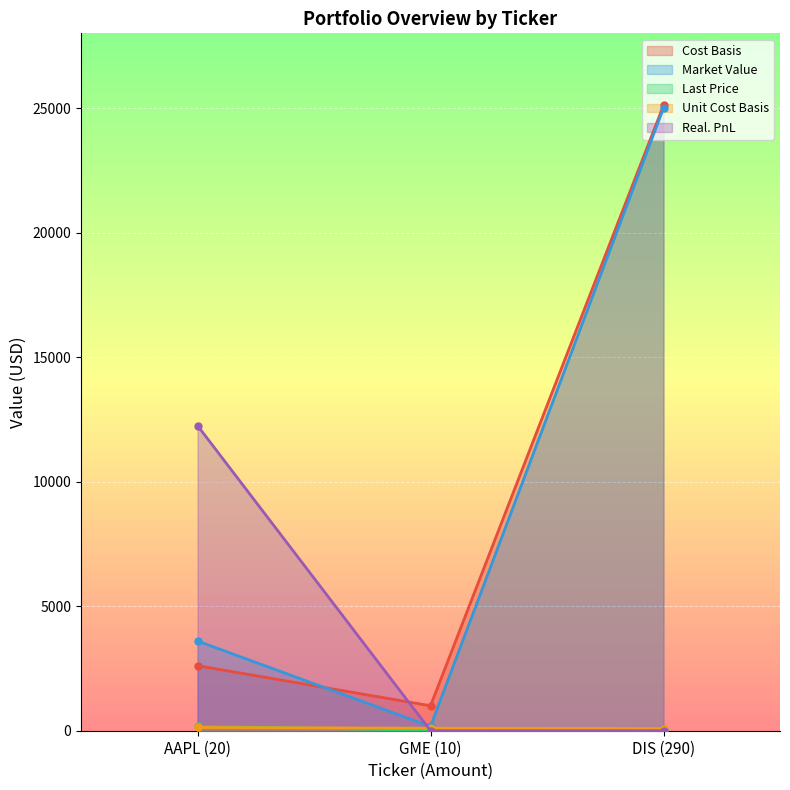

What are all the series names shown in the legend?

Cost Basis, Market Value, Last Price, Unit Cost Basis, Real. PnL